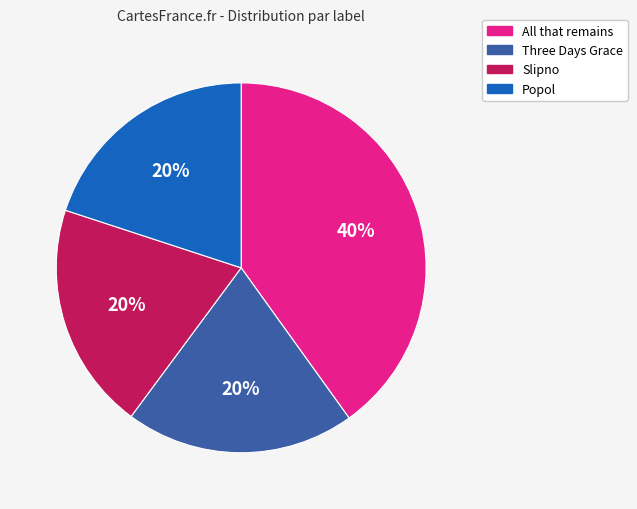

Is there a majority slice in this chart?

No